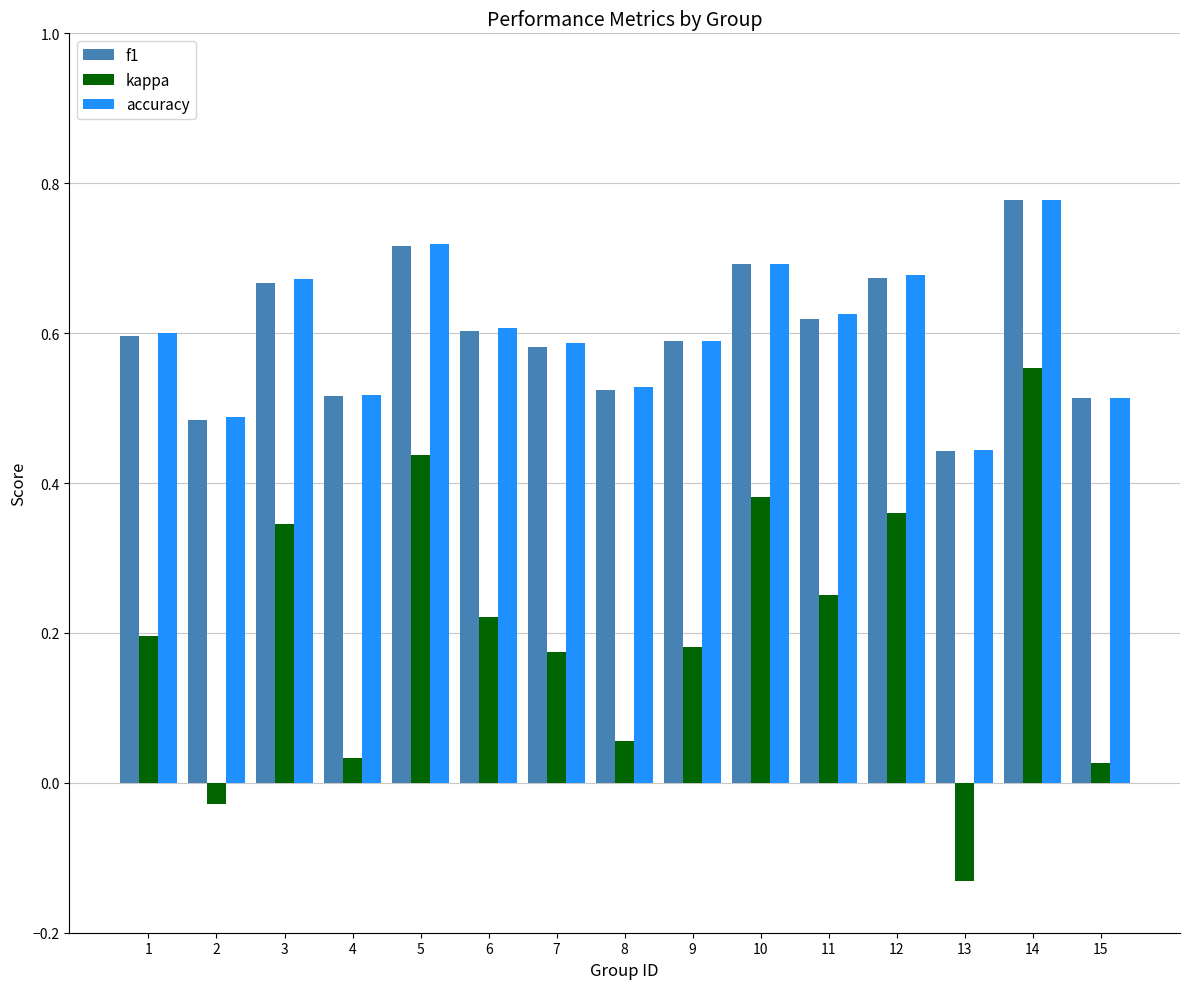

How many values in the kappa series are below 0?

2